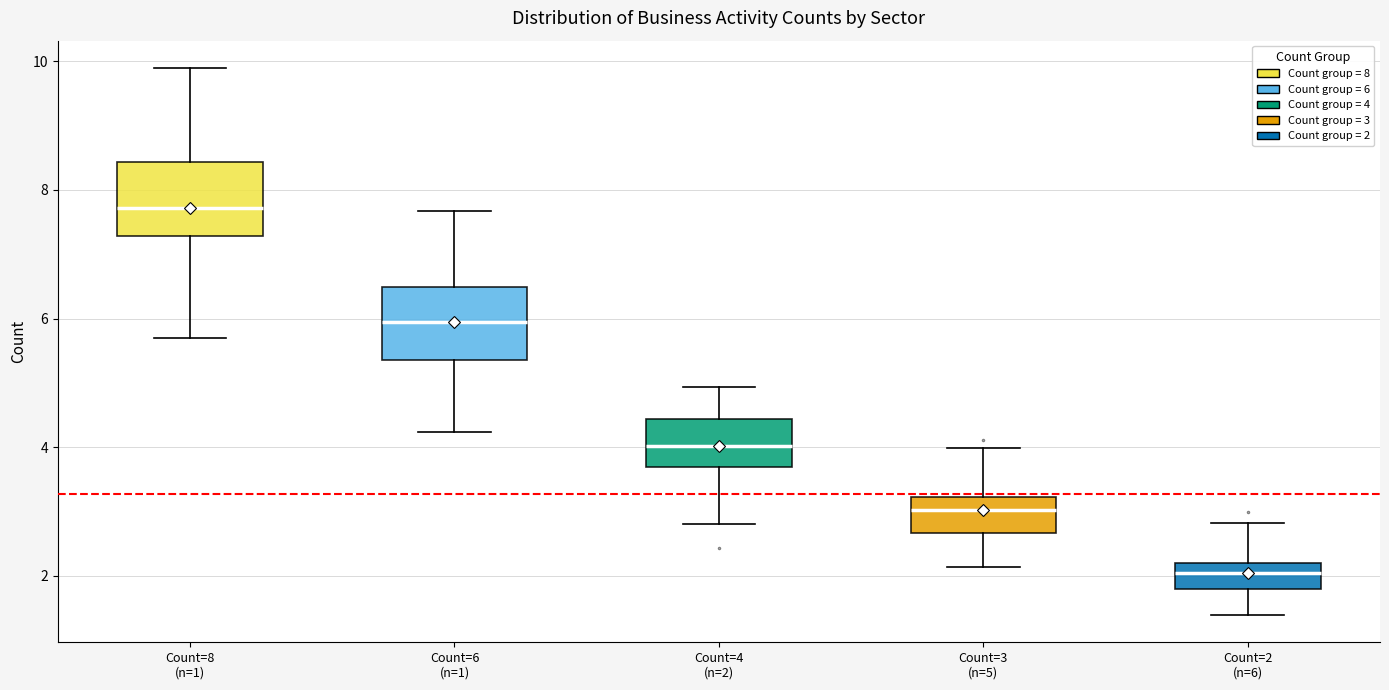

Reading left to right, transcribe this box plot: for each box, give where its median line is, the range the box spans, and where its two whiskers end, as read against the y-axis. The values are not printed on the chart, so give them approximately, as read against the axis.

Count=8 (n=1): median 7.8, box 7.2 to 8.4, whiskers 5.8 to 9.8
Count=6 (n=1): median 6.0, box 5.4 to 6.4, whiskers 4.2 to 7.6
Count=4 (n=2): median 4.0, box 3.6 to 4.4, whiskers 2.8 to 5.0
Count=3 (n=5): median 3.0, box 2.6 to 3.2, whiskers 2.2 to 4.0
Count=2 (n=6): median 2.0, box 1.8 to 2.2, whiskers 1.4 to 2.8